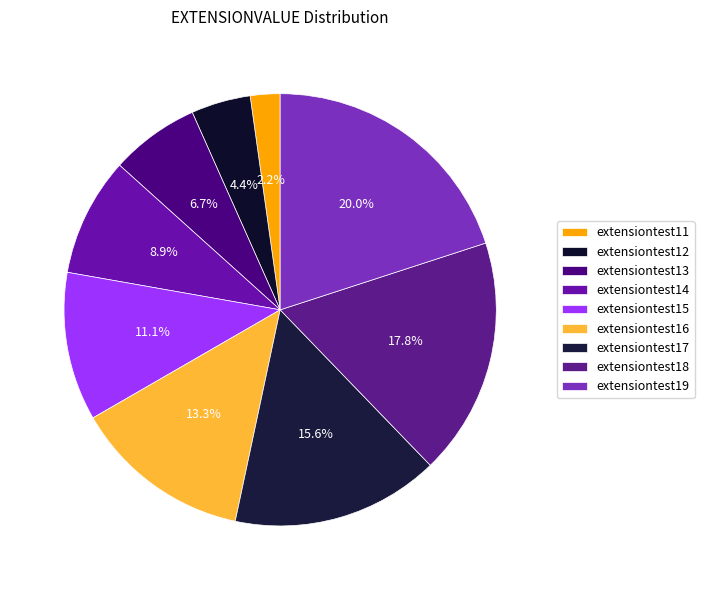

Is it true that extensiontest13 is 7% of the pie?

True